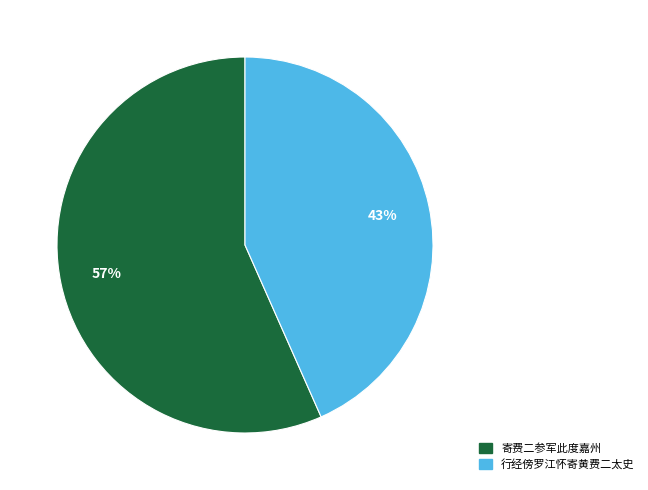

To the nearest percent, what is the combined percentage of 行经傍罗江怀寄黄费二太史 and 寄费二参军此度嘉州?

100%